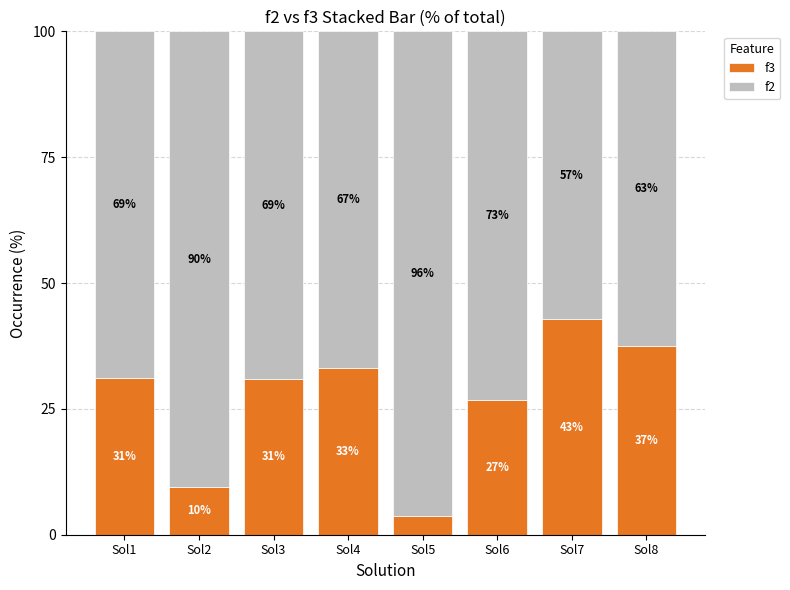

What is the approximate value of f3 at Sol6?

26.8